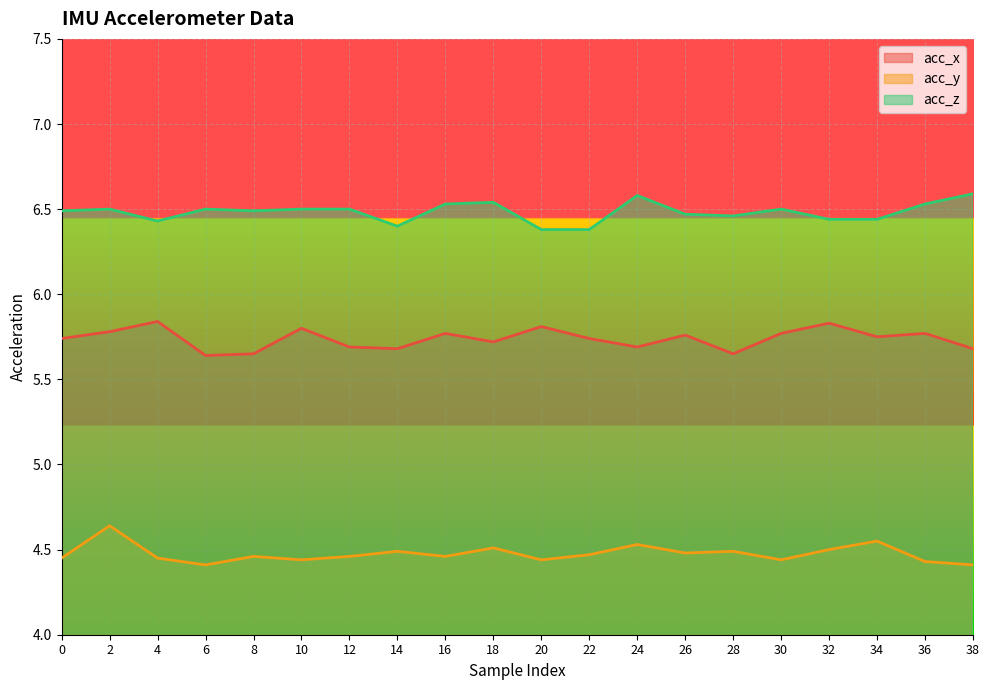

True or false: acc_z has more than 1 points higher than both neighbors.

True